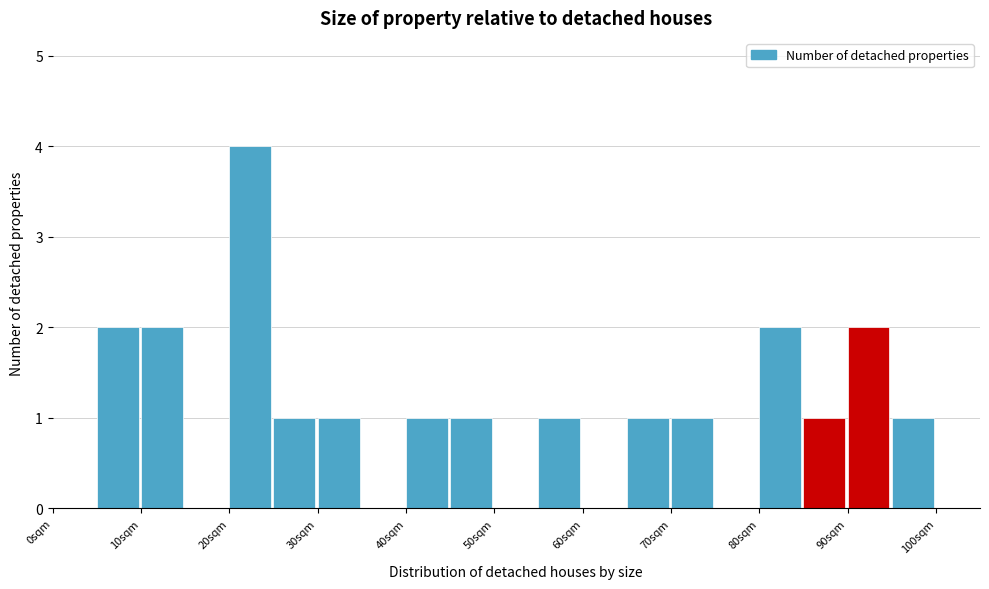

Over which range of the x-axis is the bar tallest?

20 to 25